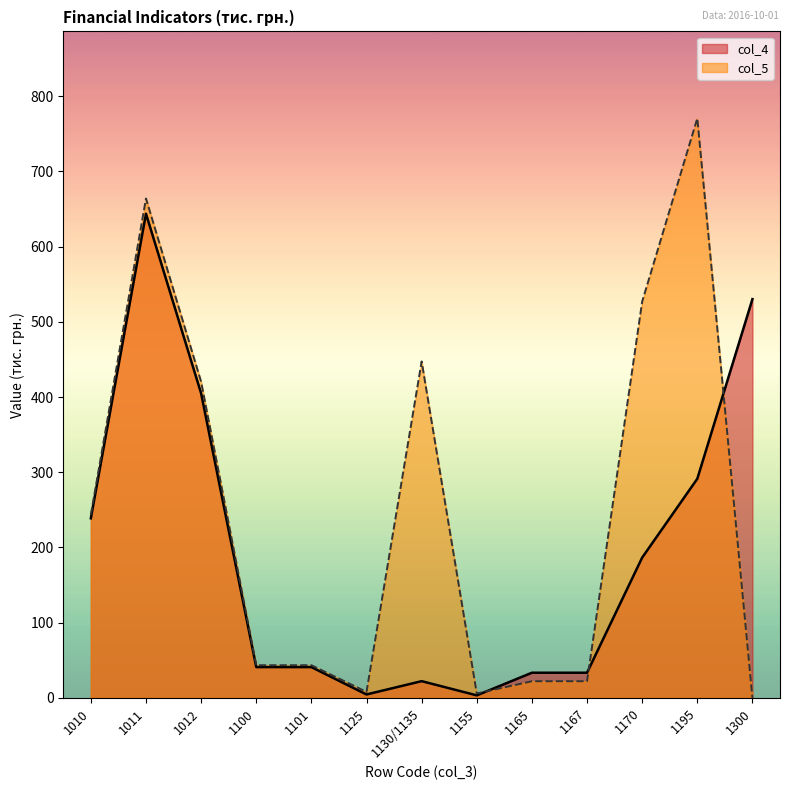

Which series changed the most between 1011 and 1170?

col_4